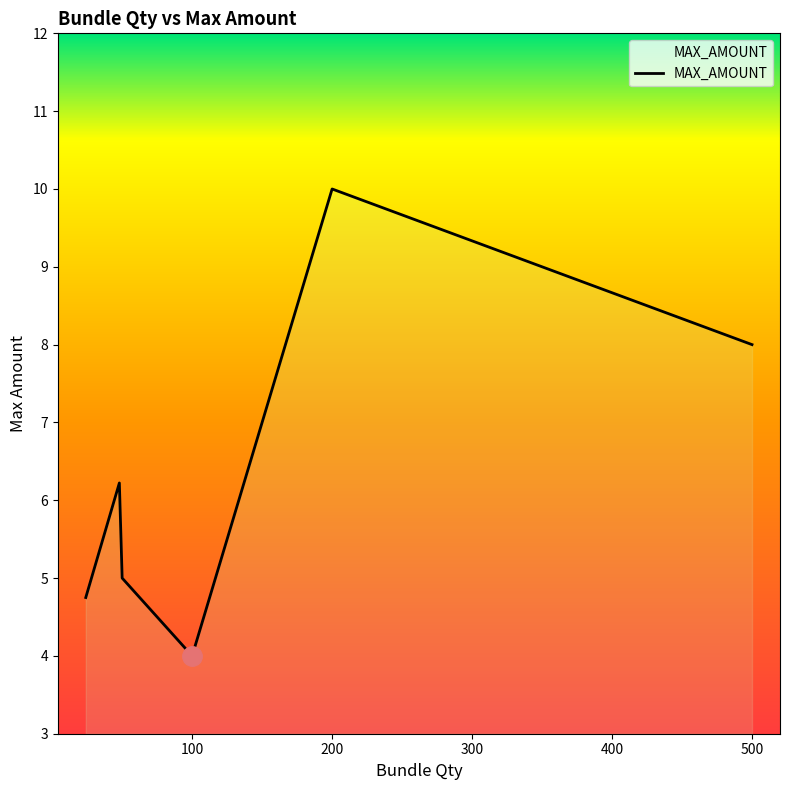

What is the difference between the maximum and minimum values?

6.0